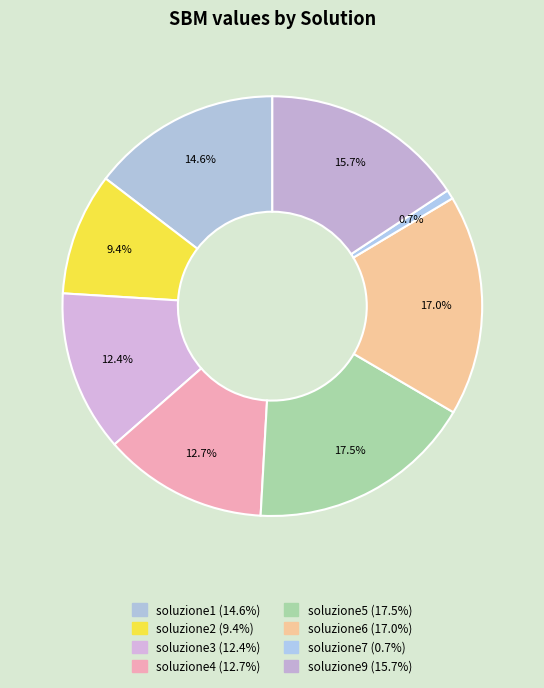

How many slices are in this pie chart?

8